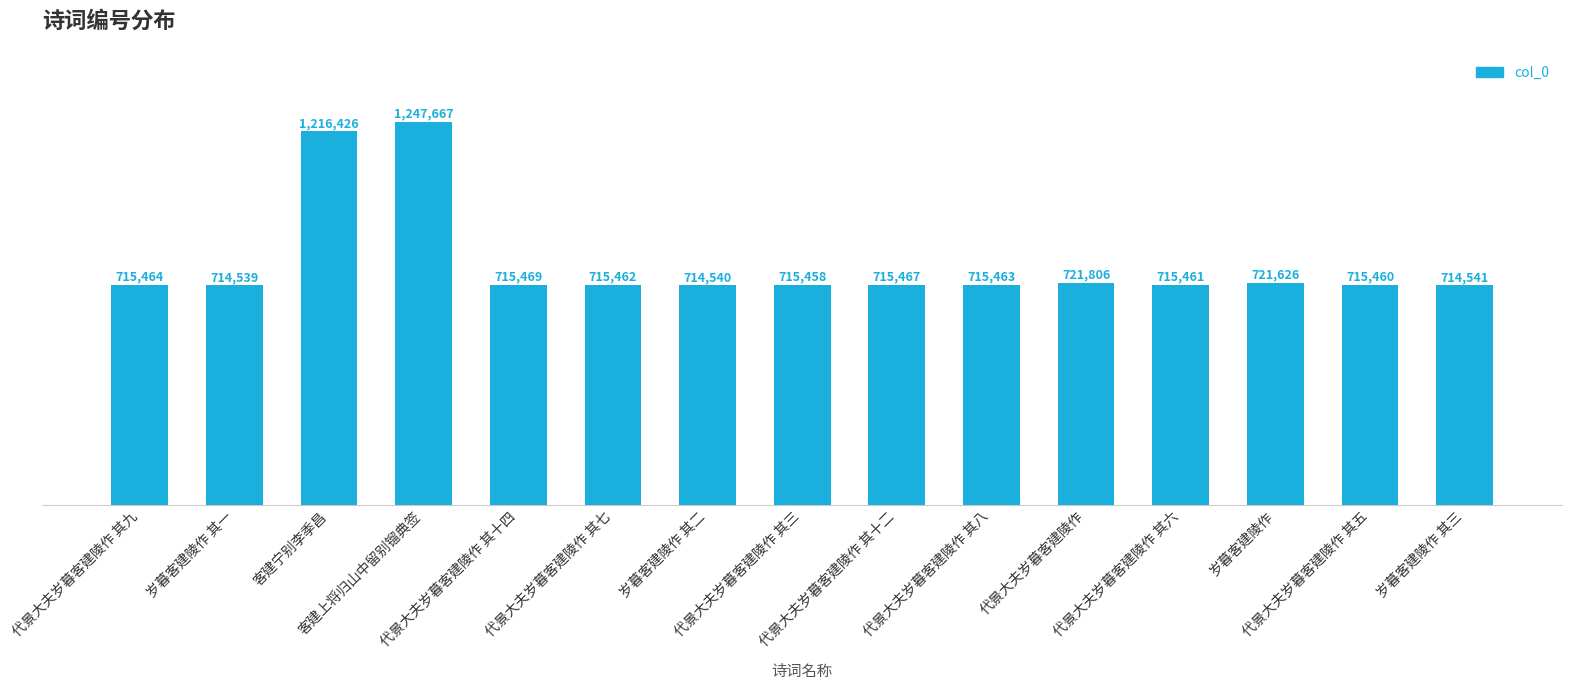

At which category does the chart reach its minimum across all series?

岁暮客建陵作 其一